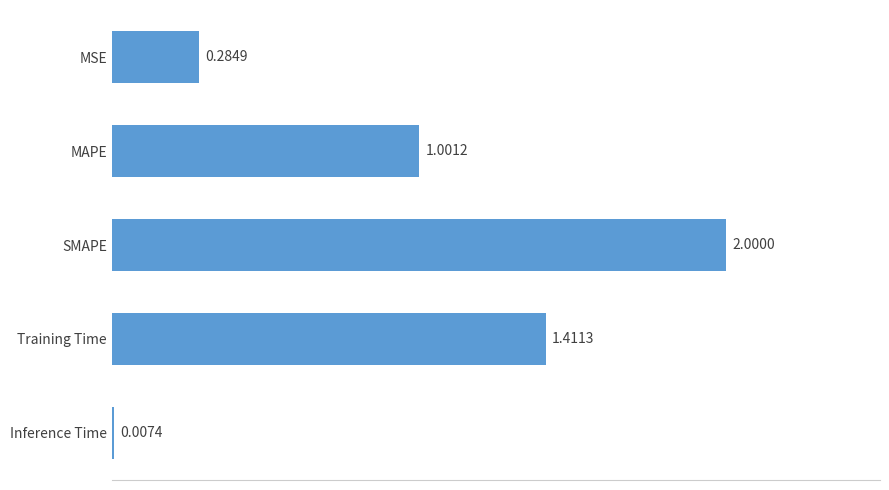

What is the sum of all values?

4.7